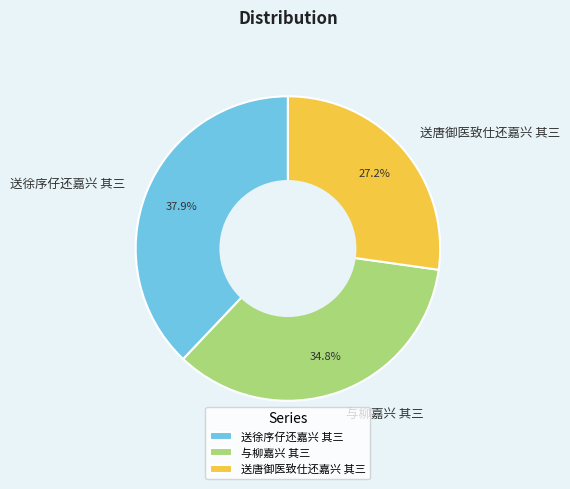

Combined, what portion of the pie is 送唐御医致仕还嘉兴 其三 and 与柳嘉兴 其三?

62.1%